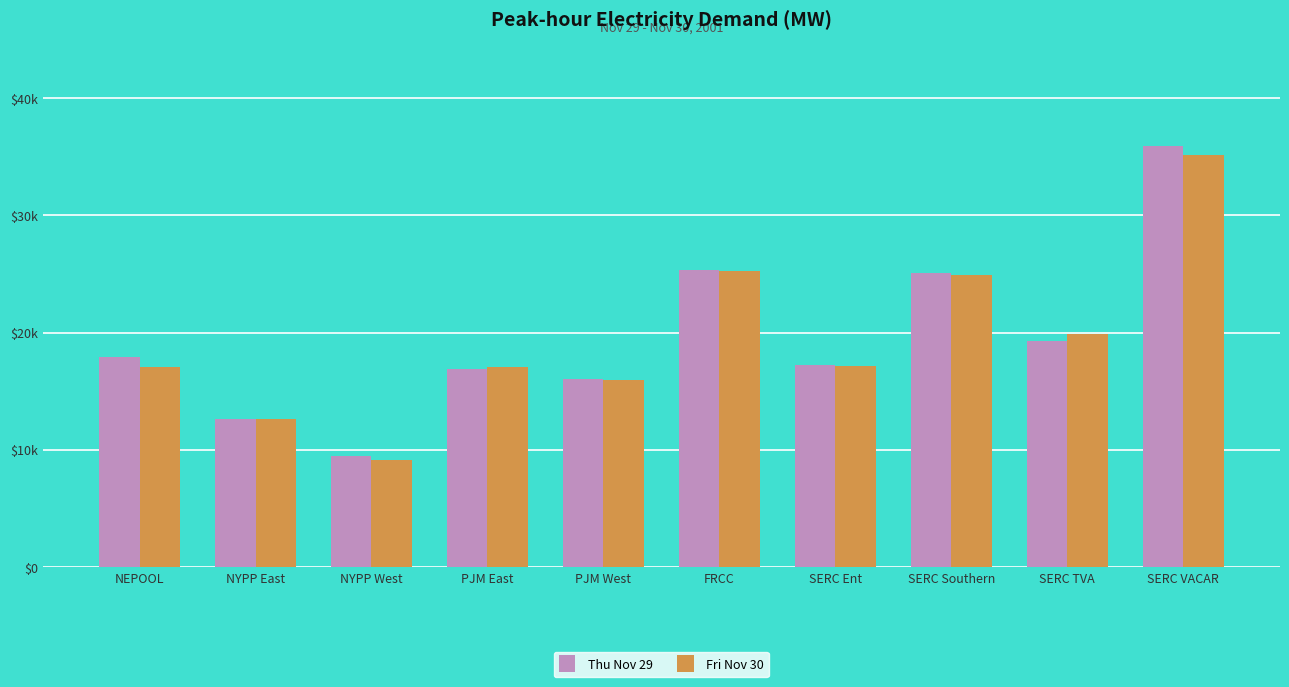

List the series in order of their peak value, highest first.

Thu Nov 29, Fri Nov 30